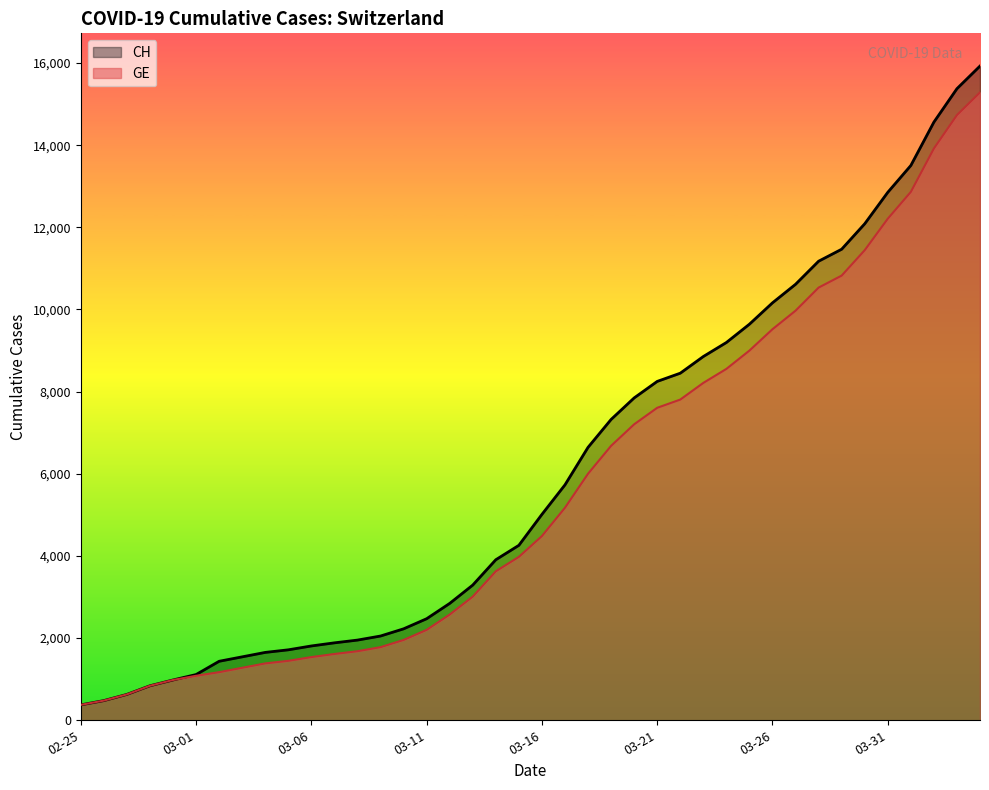

What is the approximate value of GE at 2020-04-03, to the nearest 50?

14750